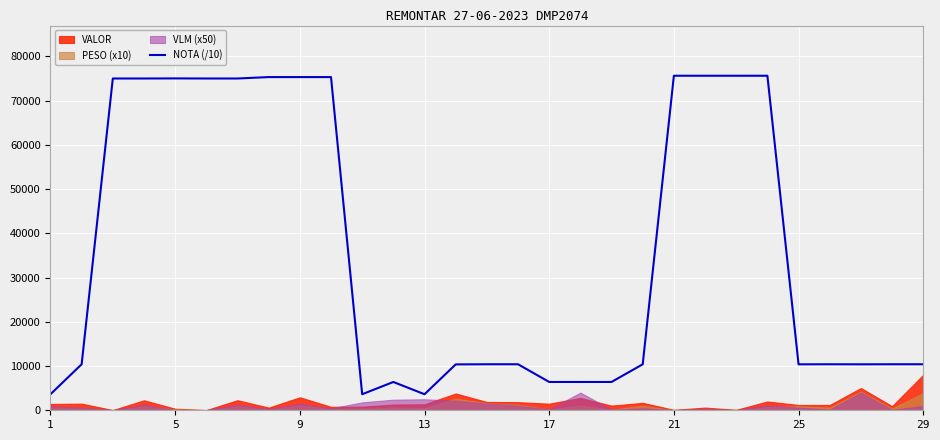

What is the ratio of the value at 13 to the value at 23?

0.1